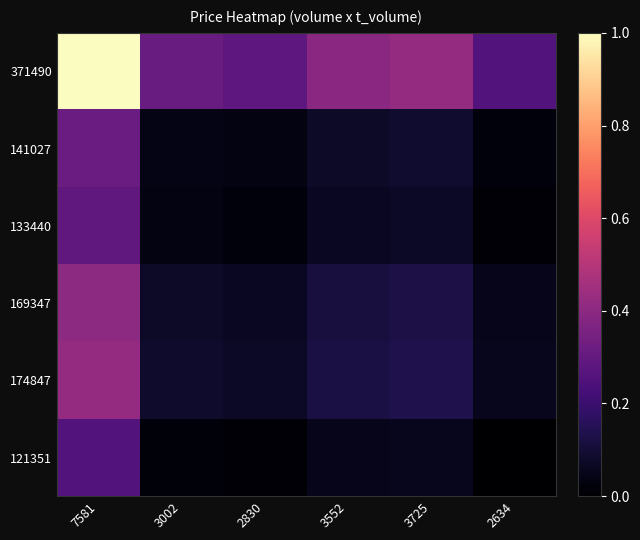

What is the maximum value shown in the chart?

1.0